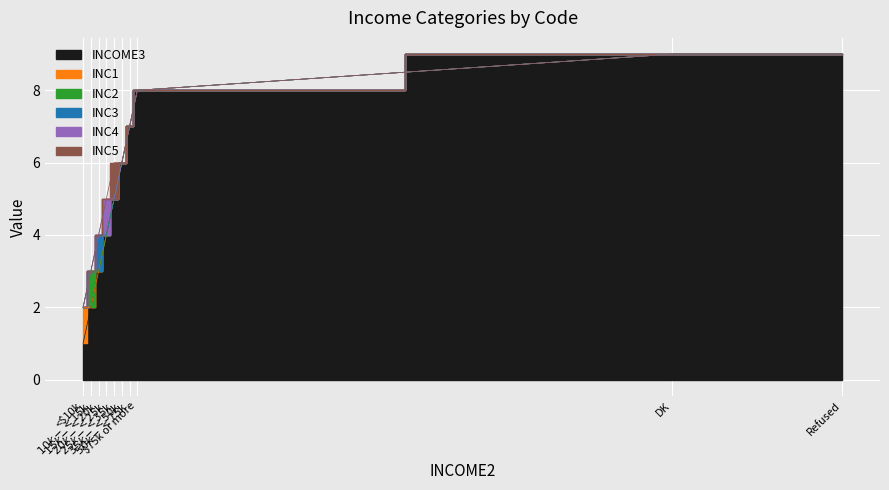

Between $20k - <$25k and $25k - <$35k, which is larger?

$25k - <$35k